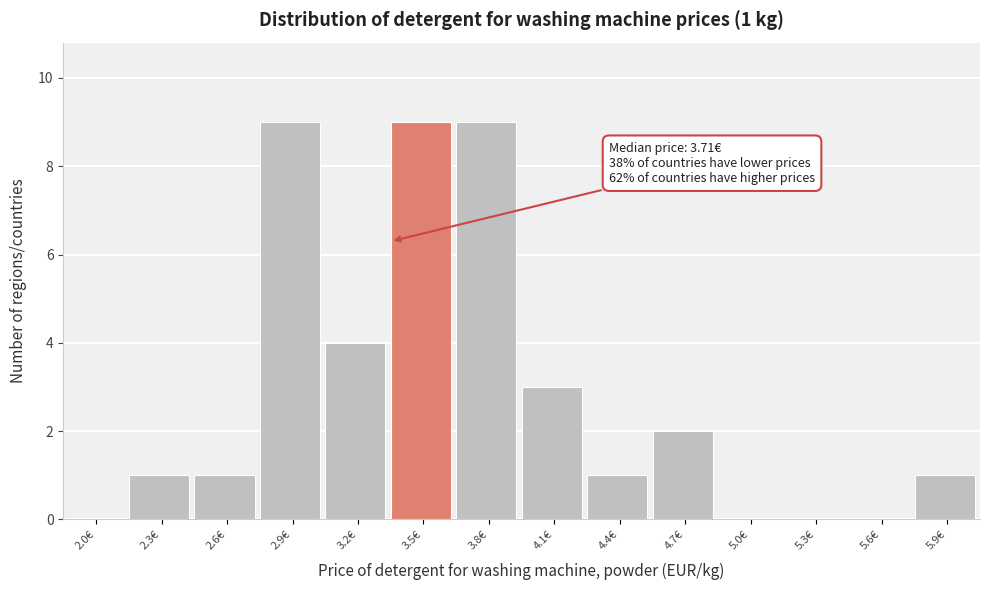

Reading left to right, what are all the values shown in this chart?

2.0€=0	2.3€=1	2.6€=1	2.9€=9	3.2€=4	3.5€=9	3.8€=9	4.1€=3	4.4€=1	4.7€=2	5.0€=0	5.3€=0	5.6€=0	5.9€=1